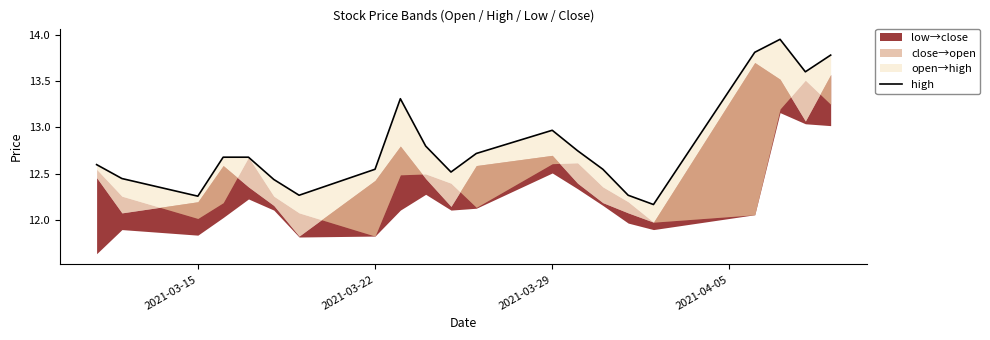

The chart shows a value of 4.5 at 2021-04-05. True or false?

False